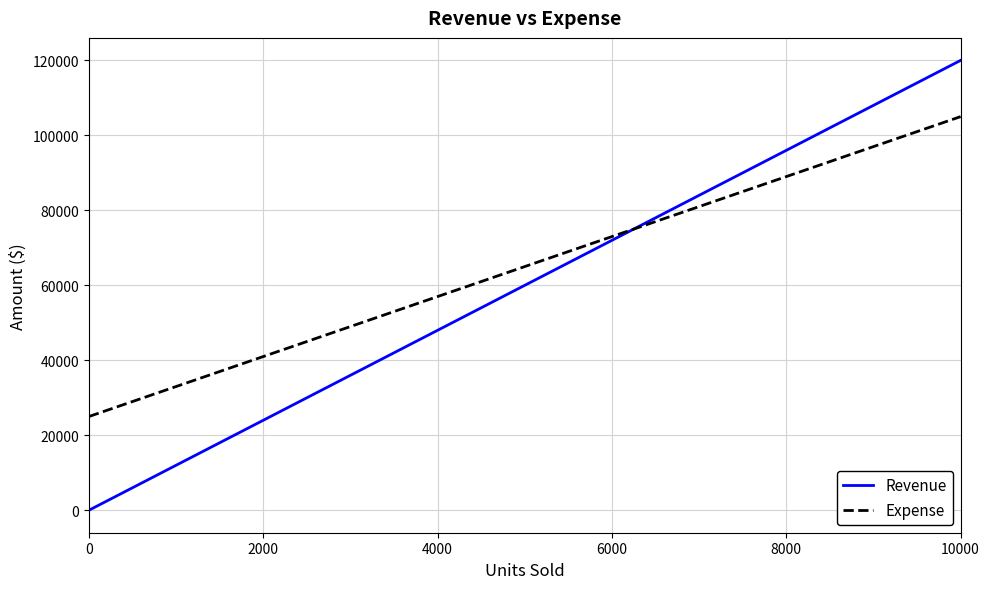

What is the maximum value for Revenue?

120000